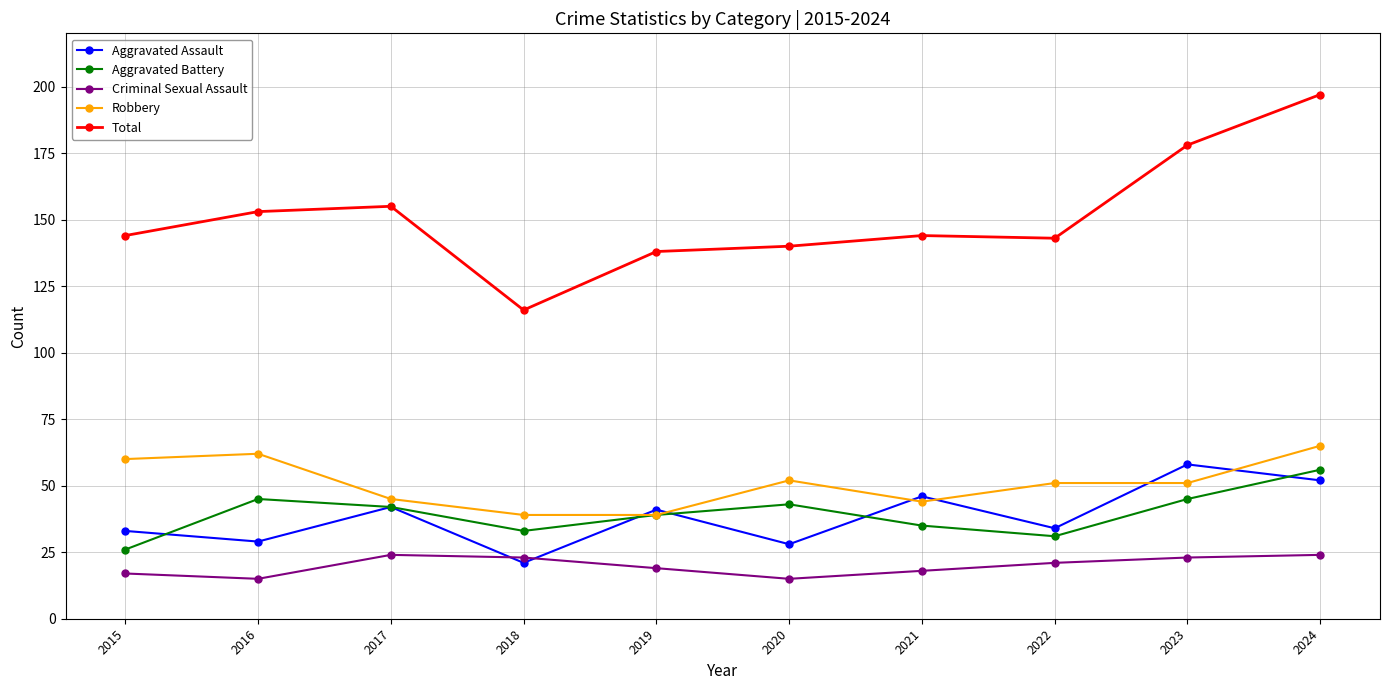

Which series has the largest total across all categories?

Total